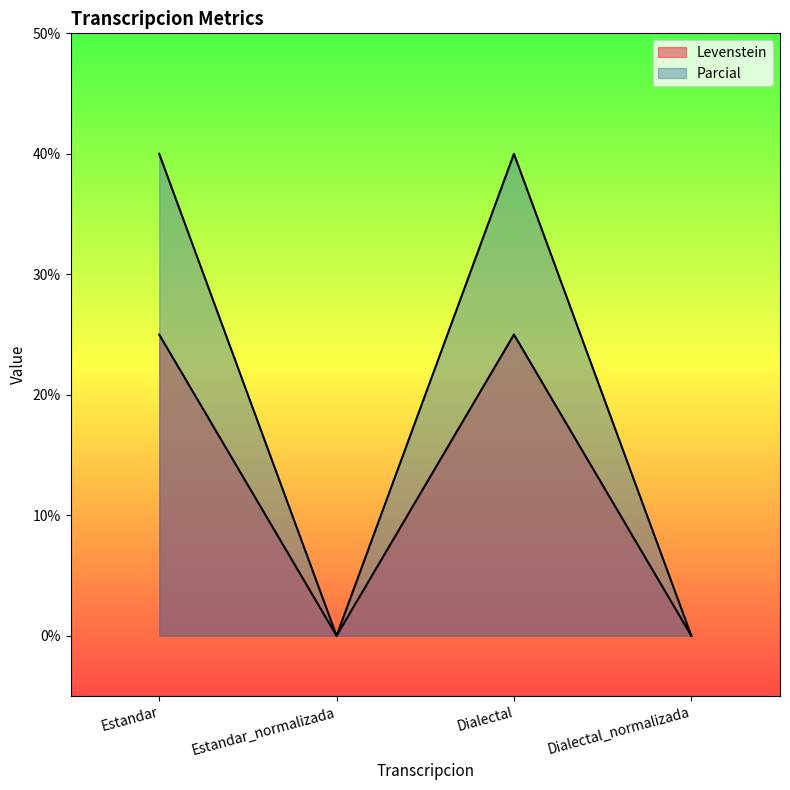

At Dialectal, list the series in order from largest to smallest.

Parcial, Levenstein